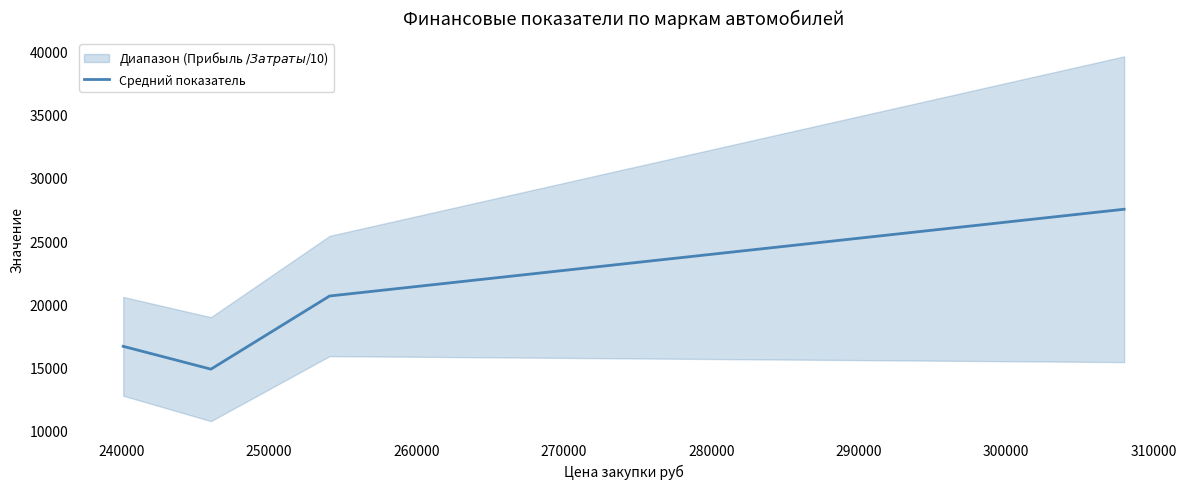

What is the difference between the second highest and minimum values?

5783.8